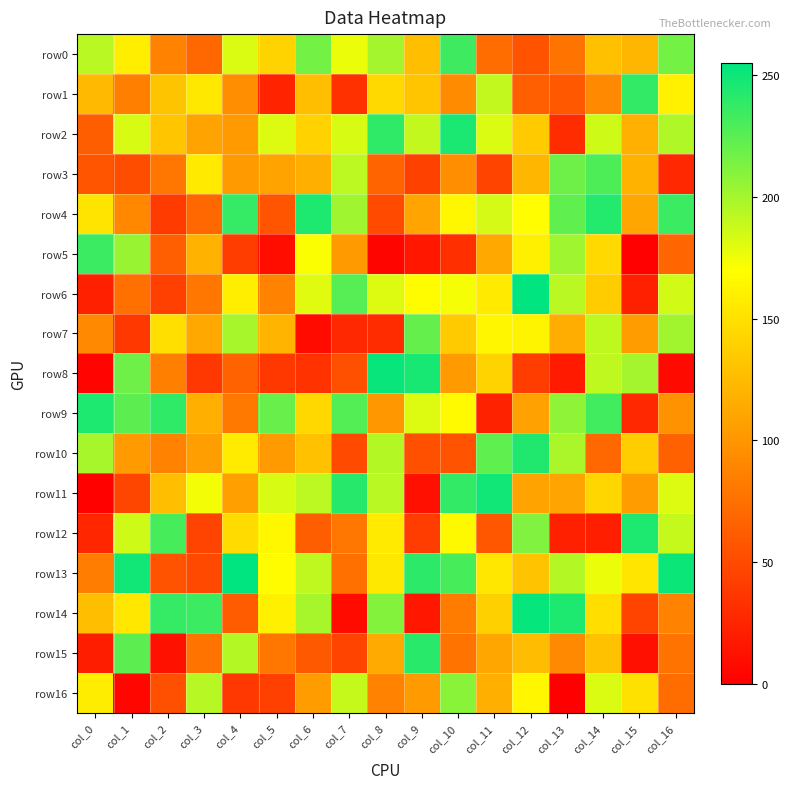

Reading left to right, transcribe all the data shown in this chart.

row0: col_0=193	col_1=159	col_2=87	col_3=70	col_4=182	col_5=141	col_6=216	col_7=176	col_8=200	col_9=127	col_10=234	col_11=73	col_12=56	col_13=77	col_14=128	col_15=122	col_16=216
row1: col_0=124	col_1=86	col_2=131	col_3=155	col_4=95	col_5=24	col_6=127	col_7=33	col_8=145	col_9=132	col_10=93	col_11=190	col_12=64	col_13=59	col_14=92	col_15=238	col_16=161
row2: col_0=63	col_1=183	col_2=132	col_3=109	col_4=103	col_5=181	col_6=140	col_7=183	col_8=239	col_9=190	col_10=246	col_11=182	col_12=135	col_13=30	col_14=186	col_15=118	col_16=196
row3: col_0=57	col_1=52	col_2=80	col_3=156	col_4=104	col_5=109	col_6=117	col_7=192	col_8=67	col_9=44	col_10=96	col_11=46	col_12=122	col_13=218	col_14=229	col_15=120	col_16=27
row4: col_0=152	col_1=91	col_2=40	col_3=70	col_4=237	col_5=57	col_6=245	col_7=202	col_8=50	col_9=110	col_10=165	col_11=184	col_12=169	col_13=223	col_14=243	col_15=112	col_16=235
row5: col_0=235	col_1=204	col_2=64	col_3=119	col_4=41	col_5=10	col_6=171	col_7=104	col_8=4	col_9=16	col_10=32	col_11=113	col_12=160	col_13=202	col_14=145	col_15=1	col_16=68
row6: col_0=22	col_1=75	col_2=43	col_3=79	col_4=159	col_5=88	col_6=180	col_7=226	col_8=181	col_9=168	col_10=173	col_11=156	col_12=255	col_13=193	col_14=136	col_15=22	col_16=185
row7: col_0=92	col_1=38	col_2=149	col_3=113	col_4=199	col_5=121	col_6=8	col_7=27	col_8=30	col_9=221	col_10=135	col_11=164	col_12=163	col_13=116	col_14=191	col_15=105	col_16=201
row8: col_0=3	col_1=218	col_2=86	col_3=37	col_4=66	col_5=38	col_6=34	col_7=54	col_8=252	col_9=247	col_10=104	col_11=141	col_12=41	col_13=18	col_14=191	col_15=200	col_16=7
row9: col_0=245	col_1=224	col_2=239	col_3=117	col_4=81	col_5=220	col_6=144	col_7=227	col_8=102	col_9=181	col_10=167	col_11=23	col_12=108	col_13=207	col_14=233	col_15=27	col_16=98
row10: col_0=199	col_1=104	col_2=87	col_3=106	col_4=157	col_5=103	col_6=129	col_7=50	col_8=195	col_9=54	col_10=56	col_11=223	col_12=244	col_13=198	col_14=69	col_15=137	col_16=65
row11: col_0=2	col_1=47	col_2=127	col_3=174	col_4=107	col_5=183	col_6=192	col_7=242	col_8=193	col_9=11	col_10=238	col_11=249	col_12=109	col_13=110	col_14=143	col_15=105	col_16=181
row12: col_0=26	col_1=186	col_2=231	col_3=45	col_4=146	col_5=165	col_6=63	col_7=79	col_8=156	col_9=41	col_10=166	col_11=58	col_12=212	col_13=22	col_14=21	col_15=245	col_16=189
row13: col_0=84	col_1=249	col_2=56	col_3=49	col_4=255	col_5=168	col_6=191	col_7=75	col_8=155	col_9=240	col_10=231	col_11=154	col_12=130	col_13=195	col_14=176	col_15=153	col_16=251
row14: col_0=127	col_1=154	col_2=237	col_3=235	col_4=62	col_5=160	col_6=199	col_7=8	col_8=211	col_9=16	col_10=83	col_11=139	col_12=253	col_13=245	col_14=148	col_15=46	col_16=88
row15: col_0=20	col_1=224	col_2=12	col_3=77	col_4=195	col_5=80	col_6=60	col_7=46	col_8=114	col_9=241	col_10=78	col_11=111	col_12=126	col_13=92	col_14=129	col_15=11	col_16=77
row16: col_0=158	col_1=5	col_2=53	col_3=194	col_4=37	col_5=43	col_6=105	col_7=189	col_8=87	col_9=103	col_10=209	col_11=117	col_12=164	col_13=0	col_14=182	col_15=150	col_16=73